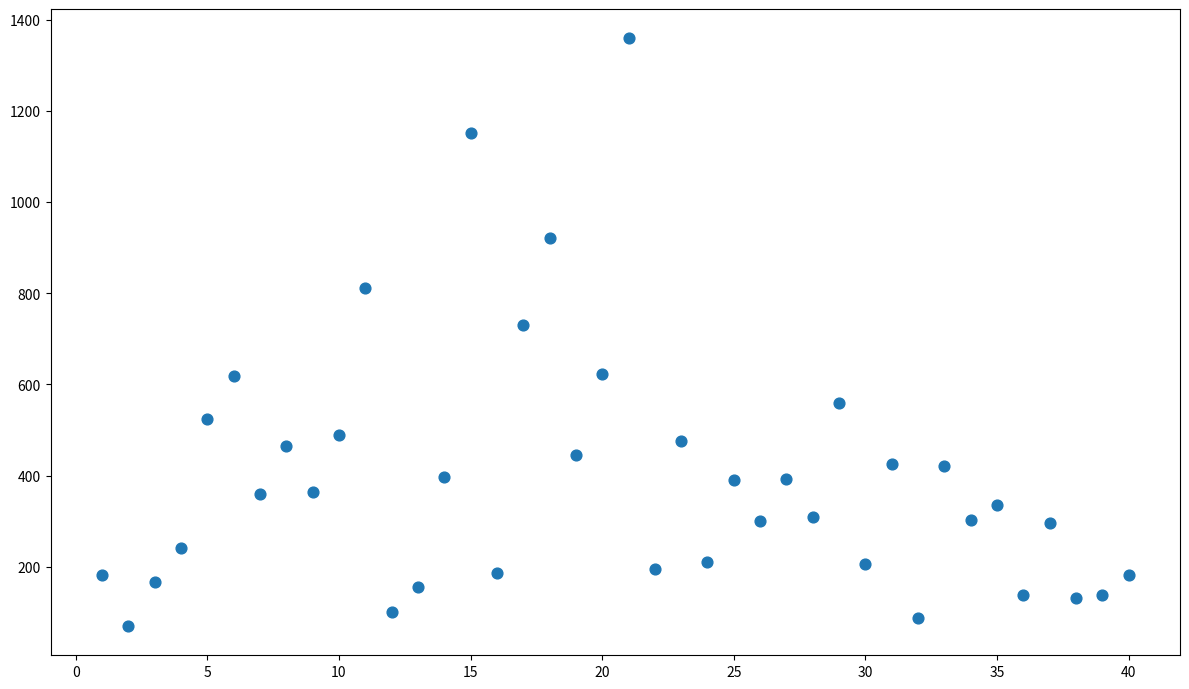

What Y value in the scatter plot is closest to 714?

730.8